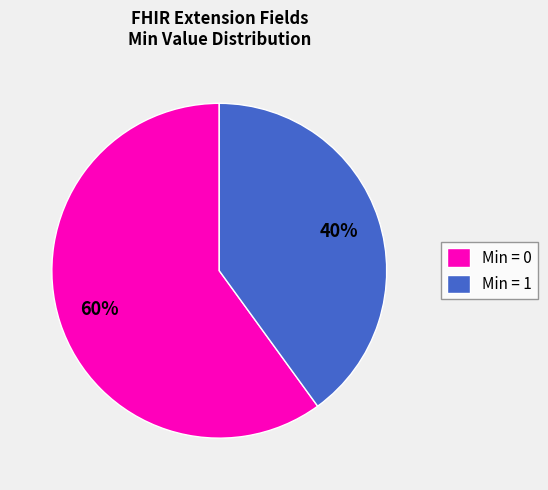

Combined, do Min = 1 and Min = 0 account for over 50%?

Yes